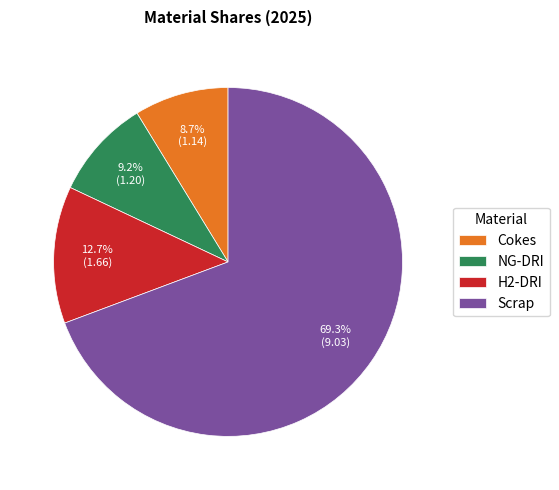

Which category has the biggest portion of the pie?

Scrap